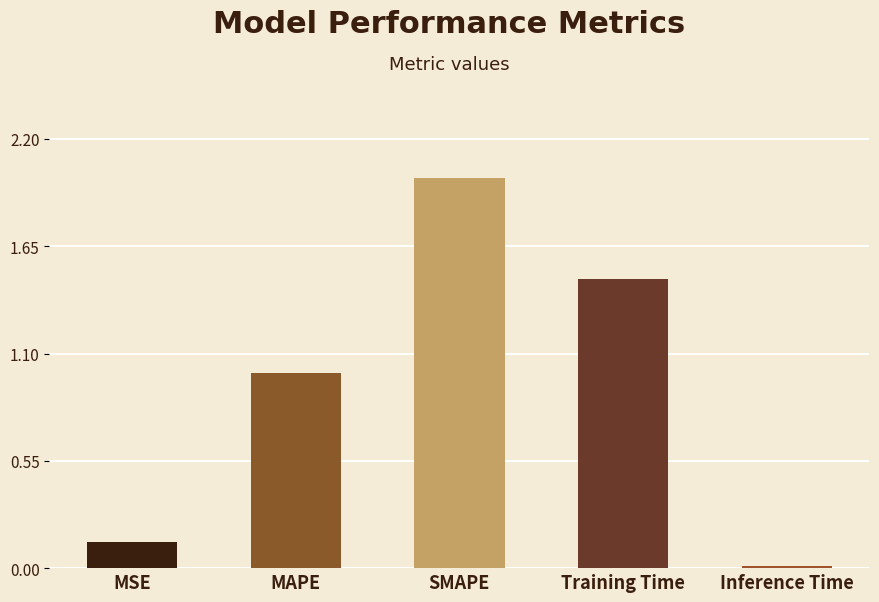

How many values exceed 1?

3